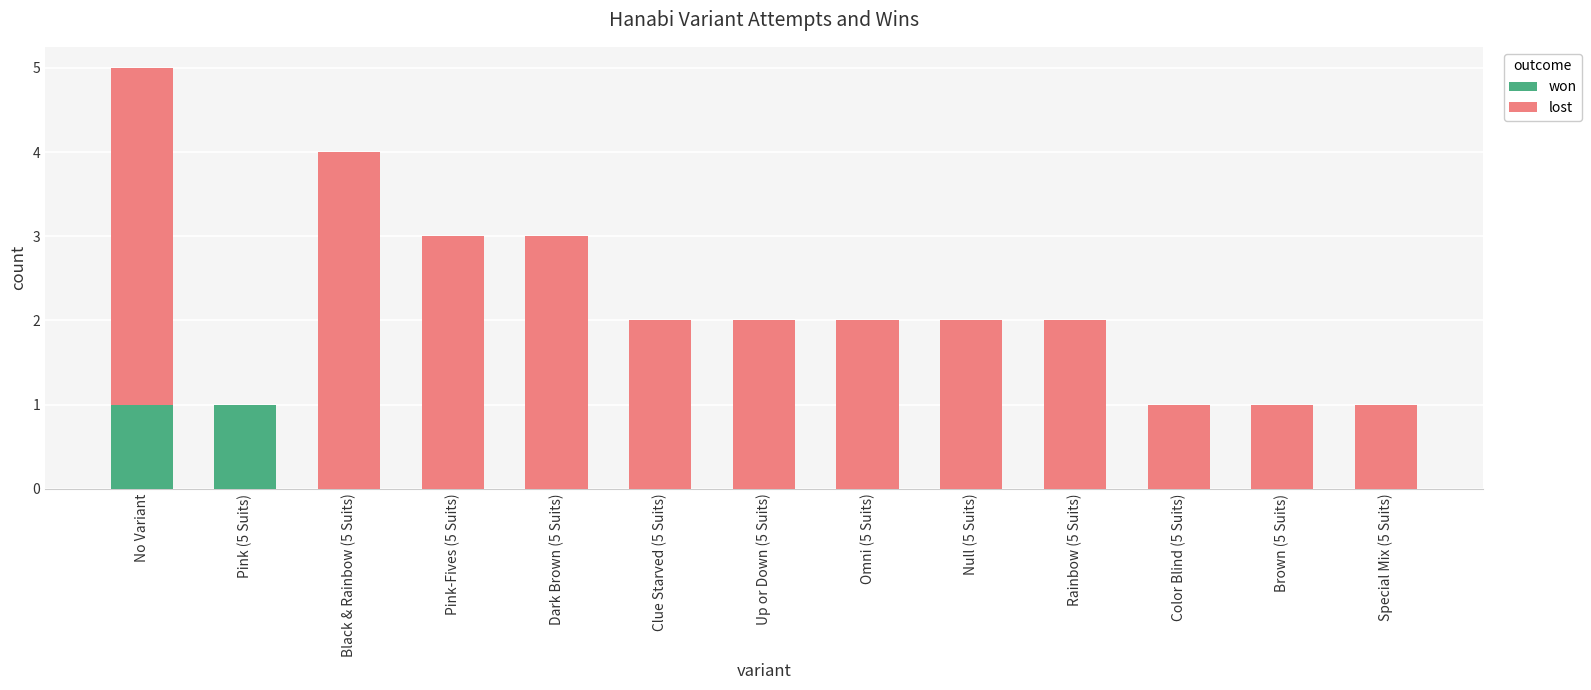

At which category is the sum across all series the highest?

No Variant